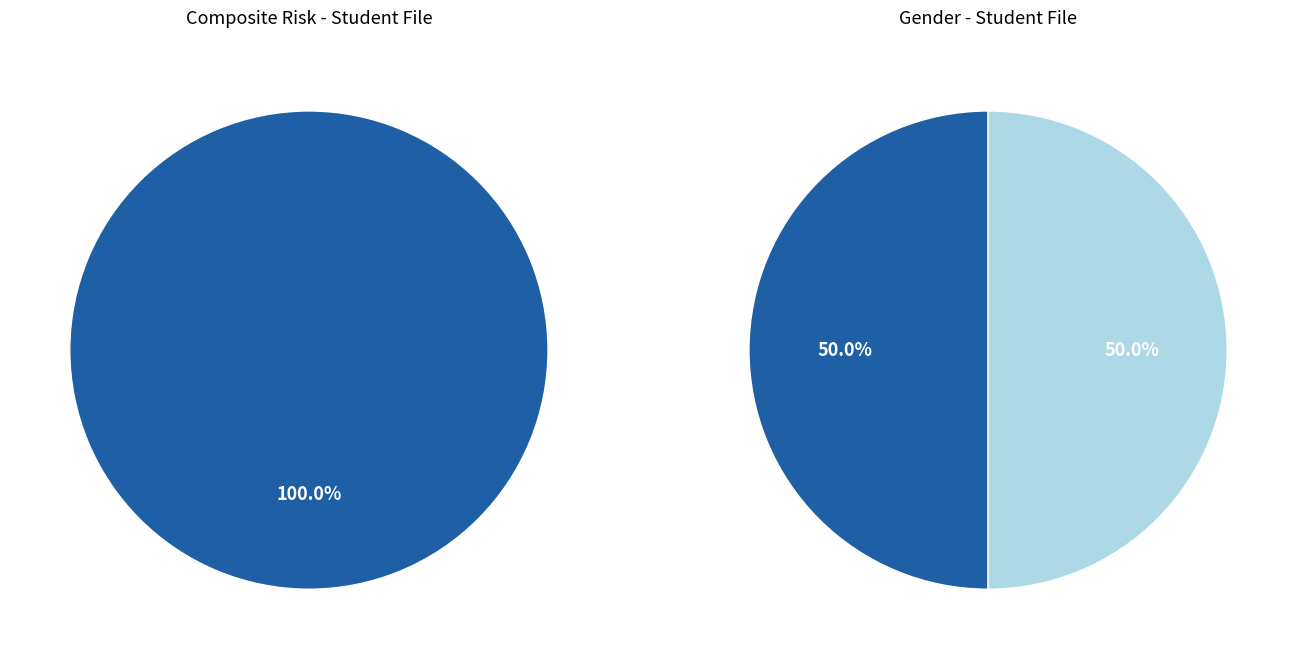

Does 0 account for over 50% of the chart?

Yes